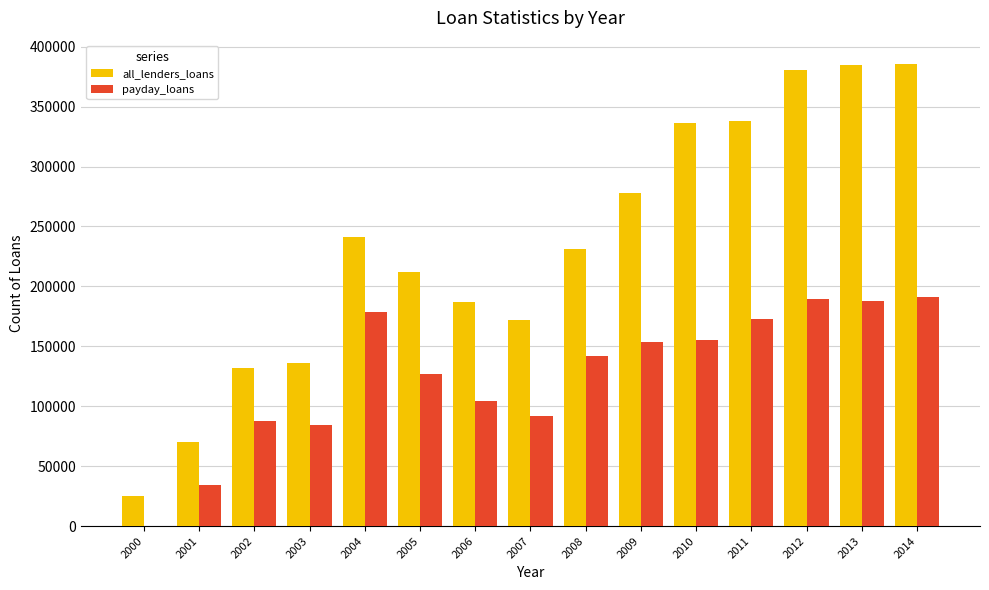

True or false: payday_loans has a value of 104350 at 2006.

True